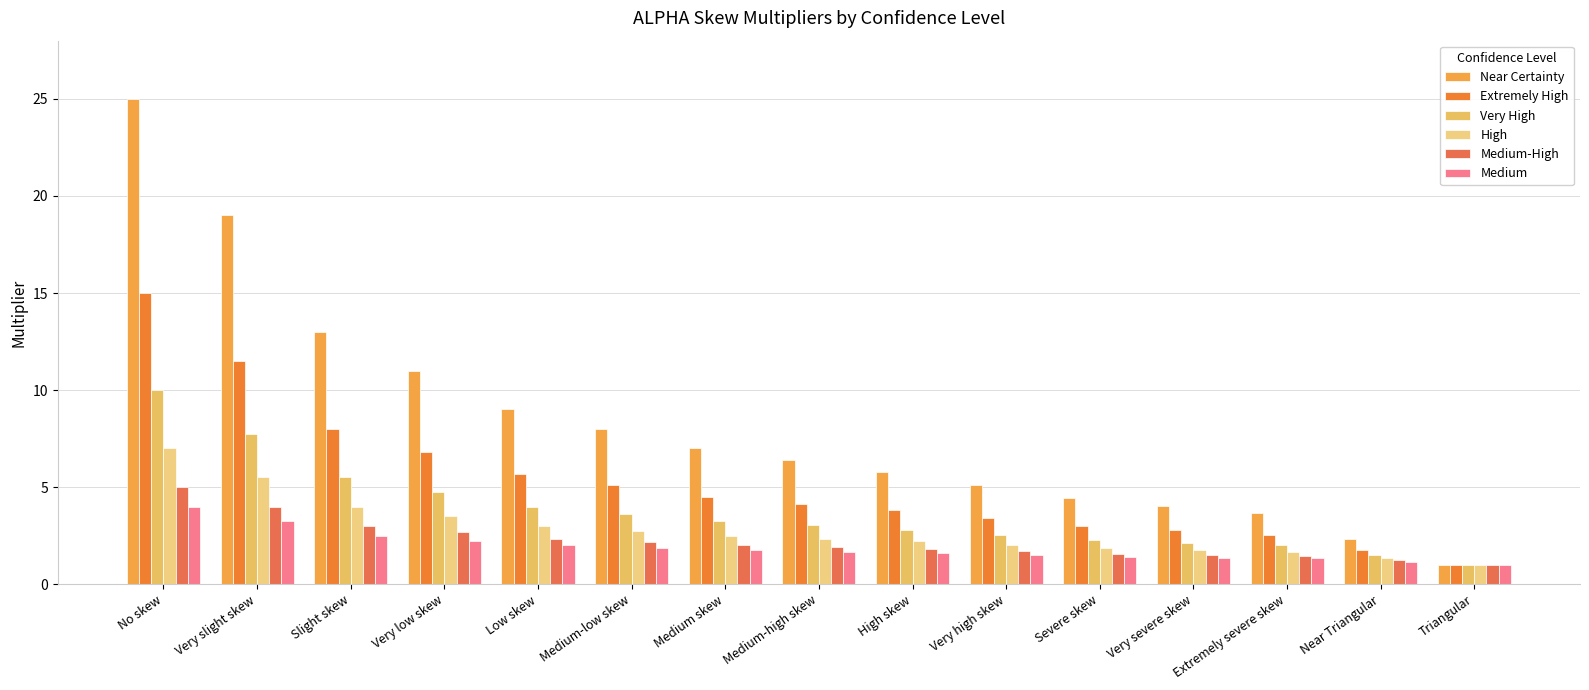

List the series in order of their peak value, highest first.

Near Certainty, Extremely High, Very High, High, Medium-High, Medium